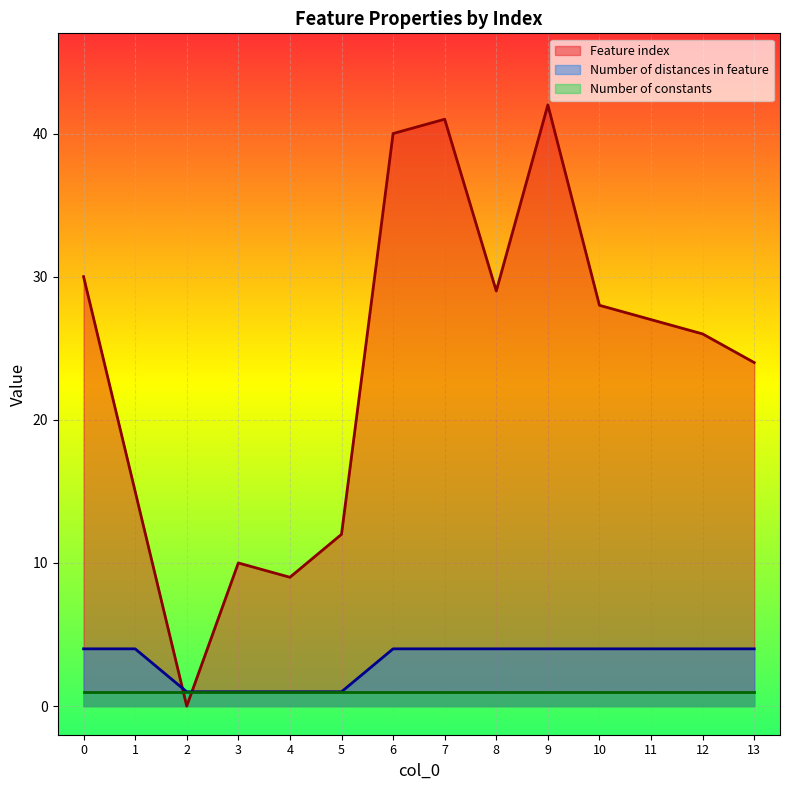

Where do Number of distances in feature and Feature index first cross each other?

1 and 2